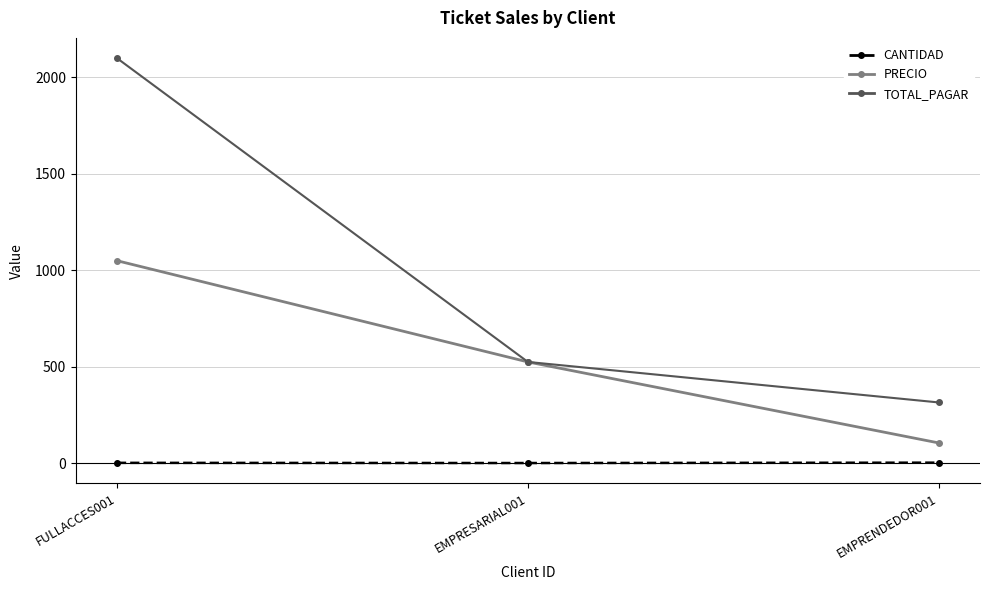

What is the label of the 2nd point from the right?

EMPRESARIAL001